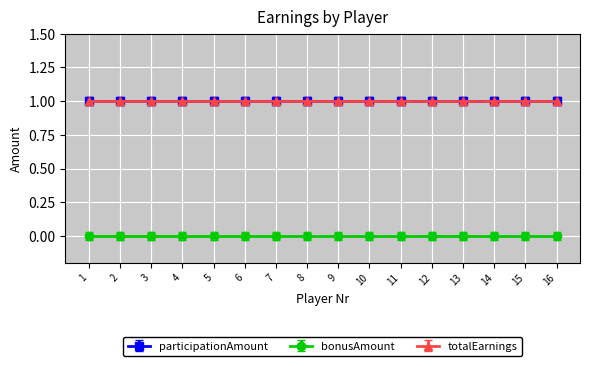

Which series has the largest total across all categories?

participationAmount